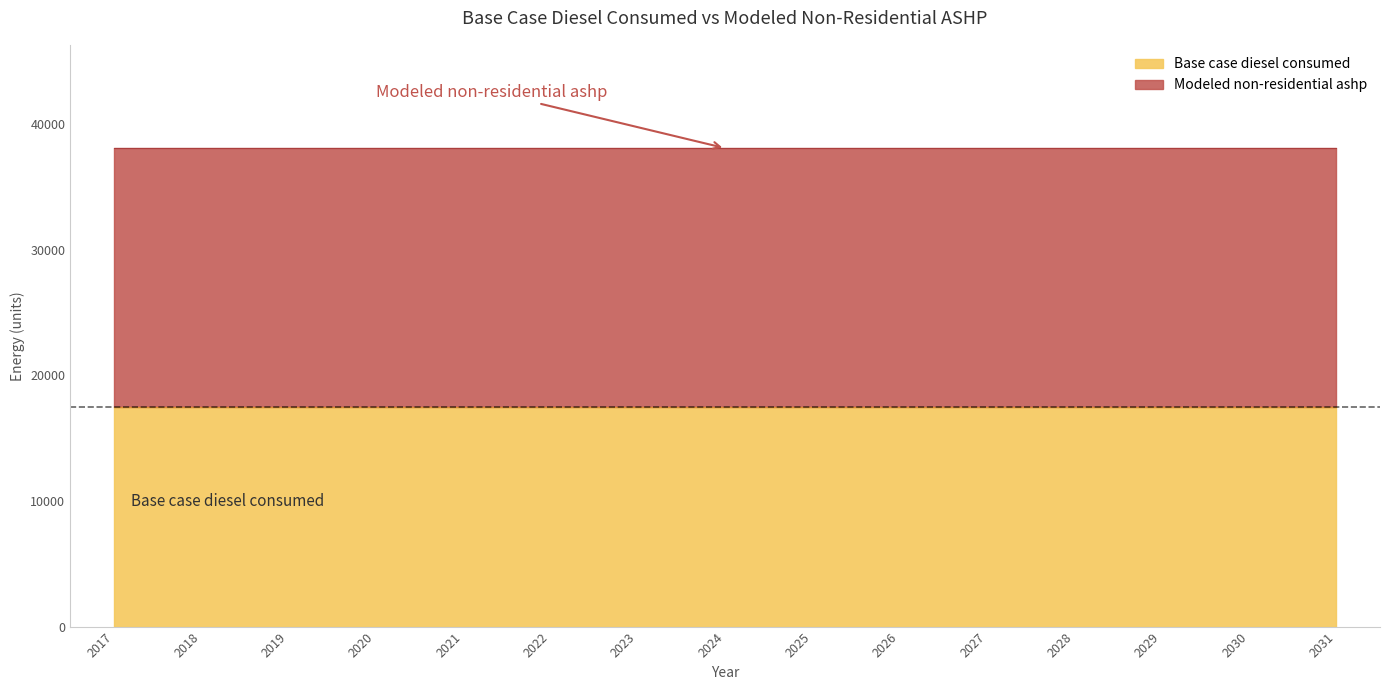

How many lines are shown in the chart?

2